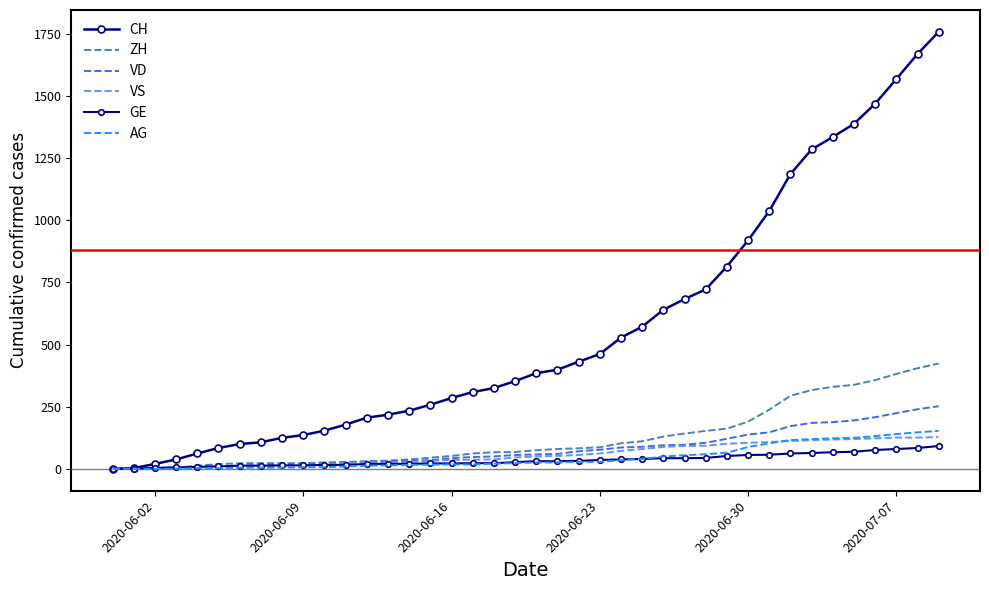

At which label is VS closest to 64?

2020-06-23